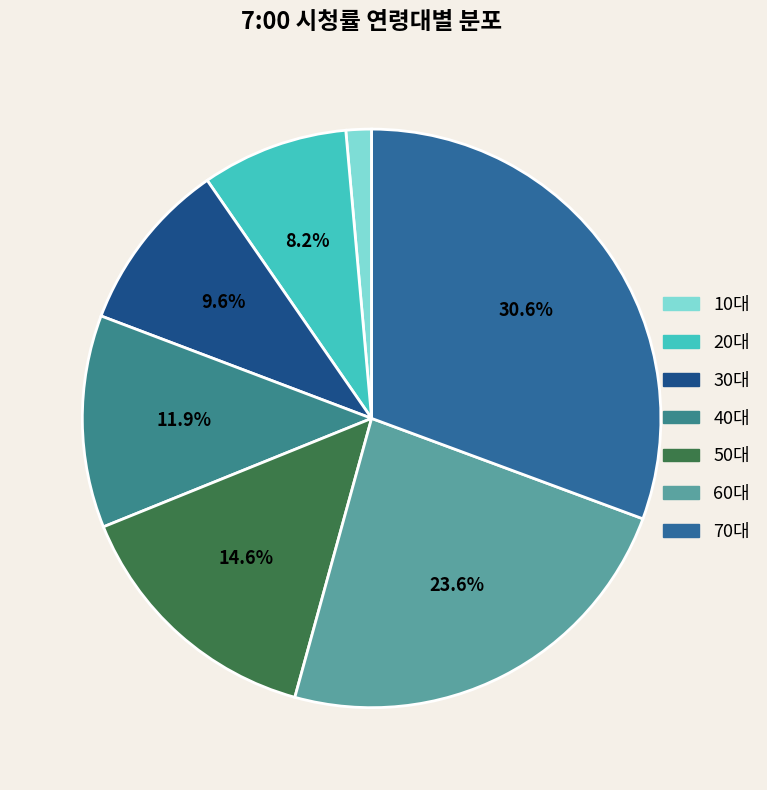

Which slice is the largest?

70대